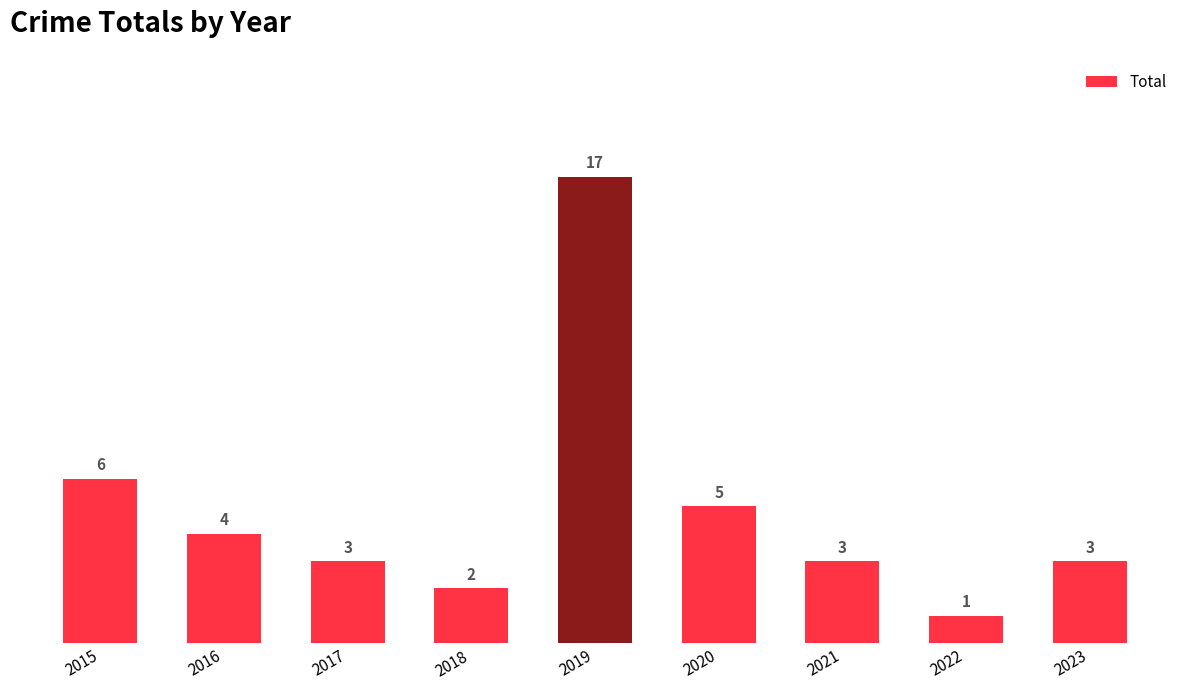

Which category has the lowest value across all series?

2022